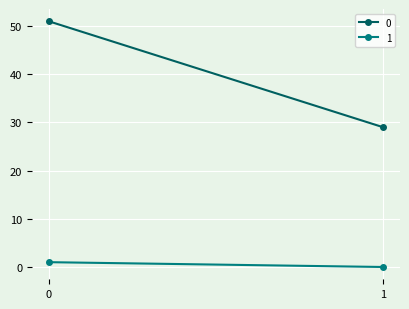

What is the sum of the 1 values at 0 and 1?

1